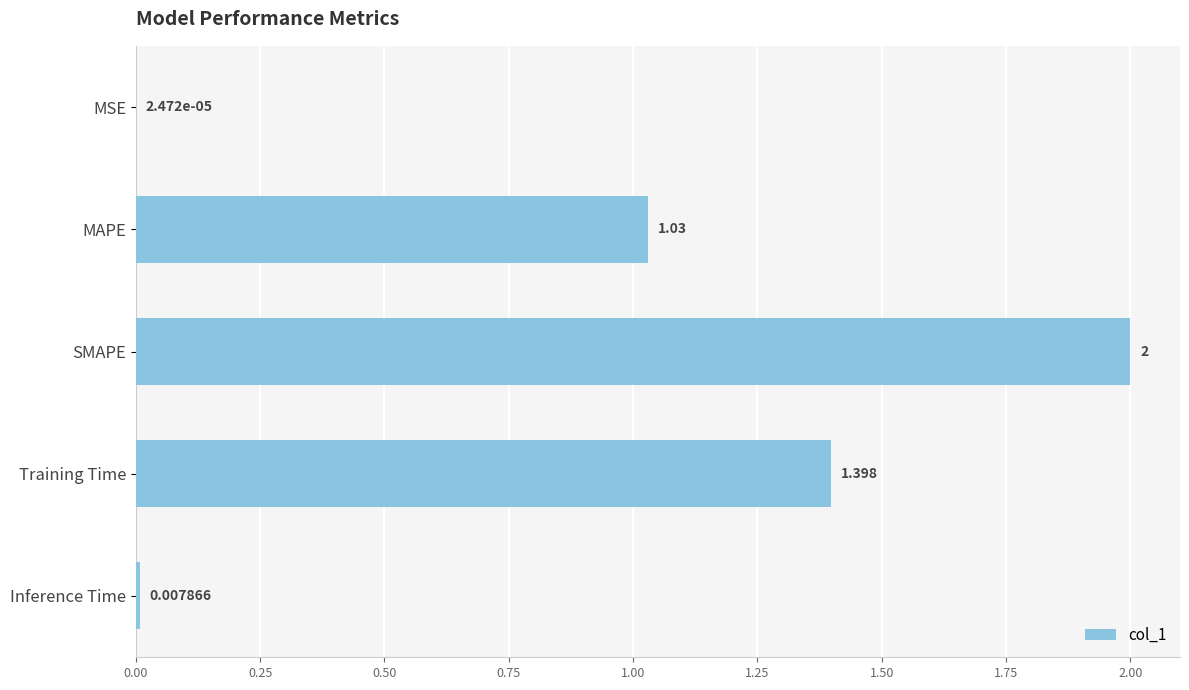

Which has a higher value, Training Time or MSE?

Training Time